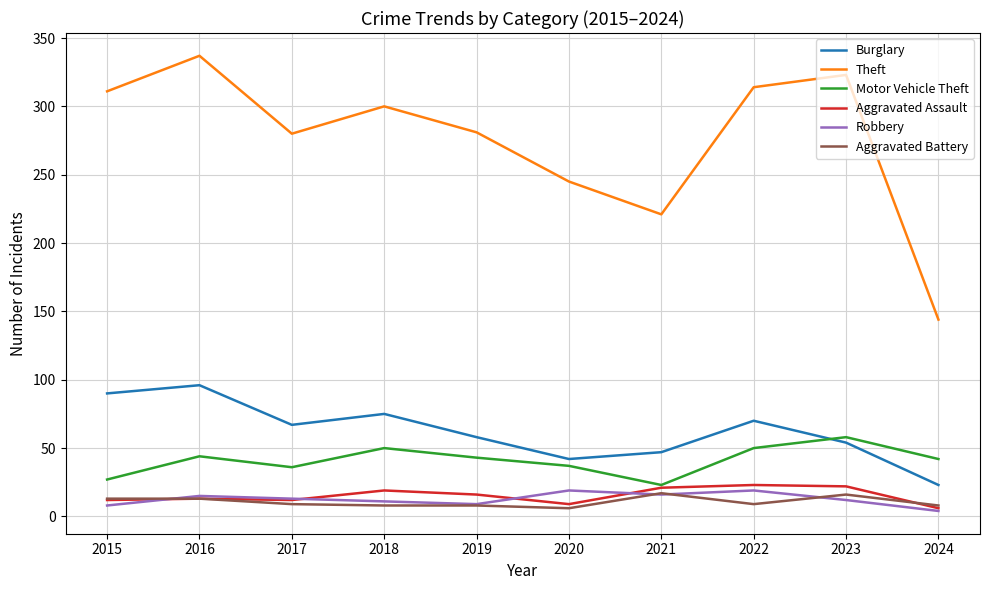

What is the lowest value of the Theft series?

144